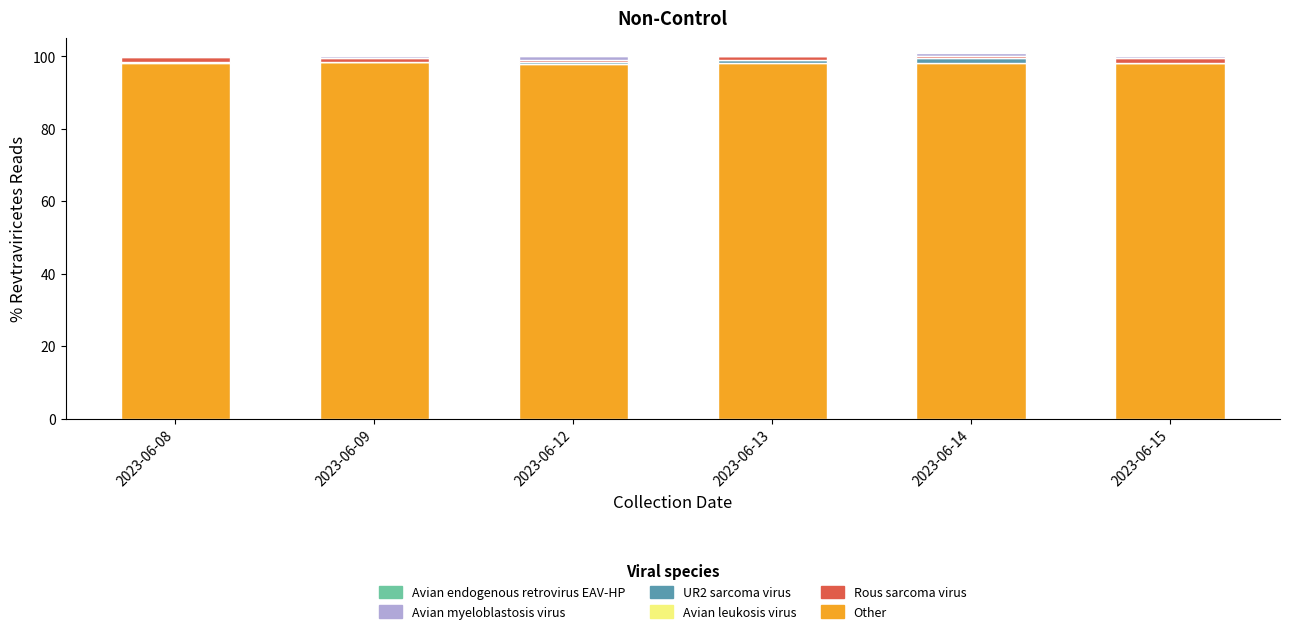

Rank the series at 2023-06-14 from lowest to highest value.

Avian myeloblastosis virus, Avian leukosis virus, UR2 sarcoma virus, Rous sarcoma virus, Other